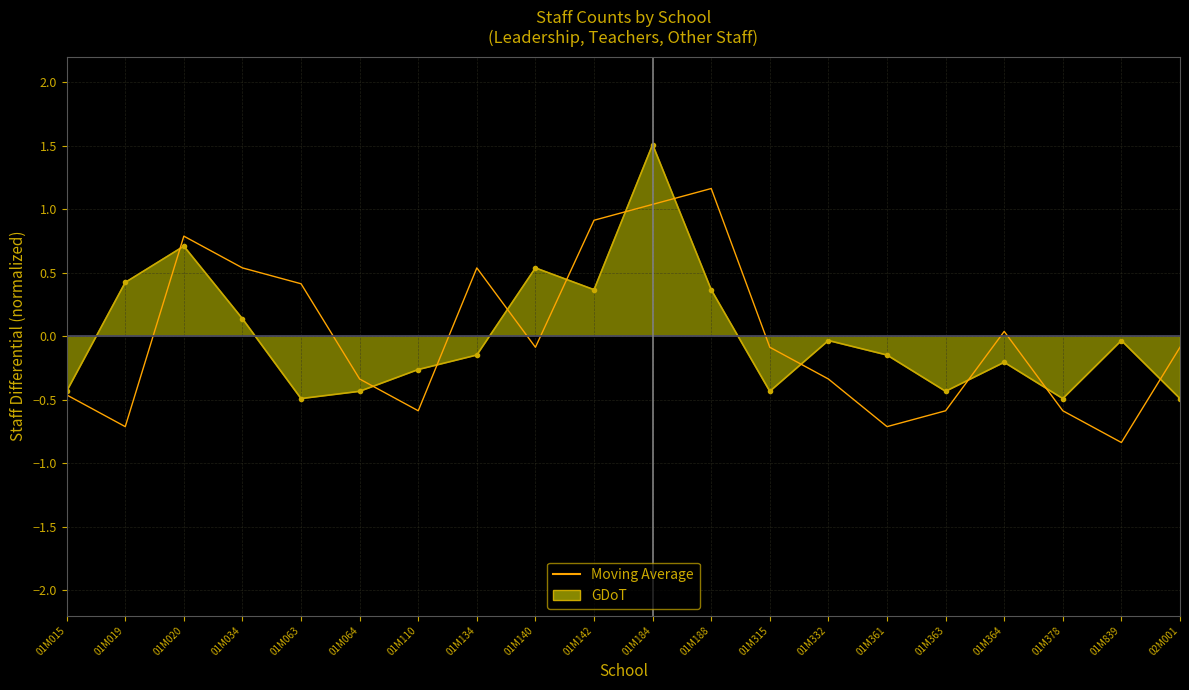

The value at 01M110 is -0.3. True or false?

False